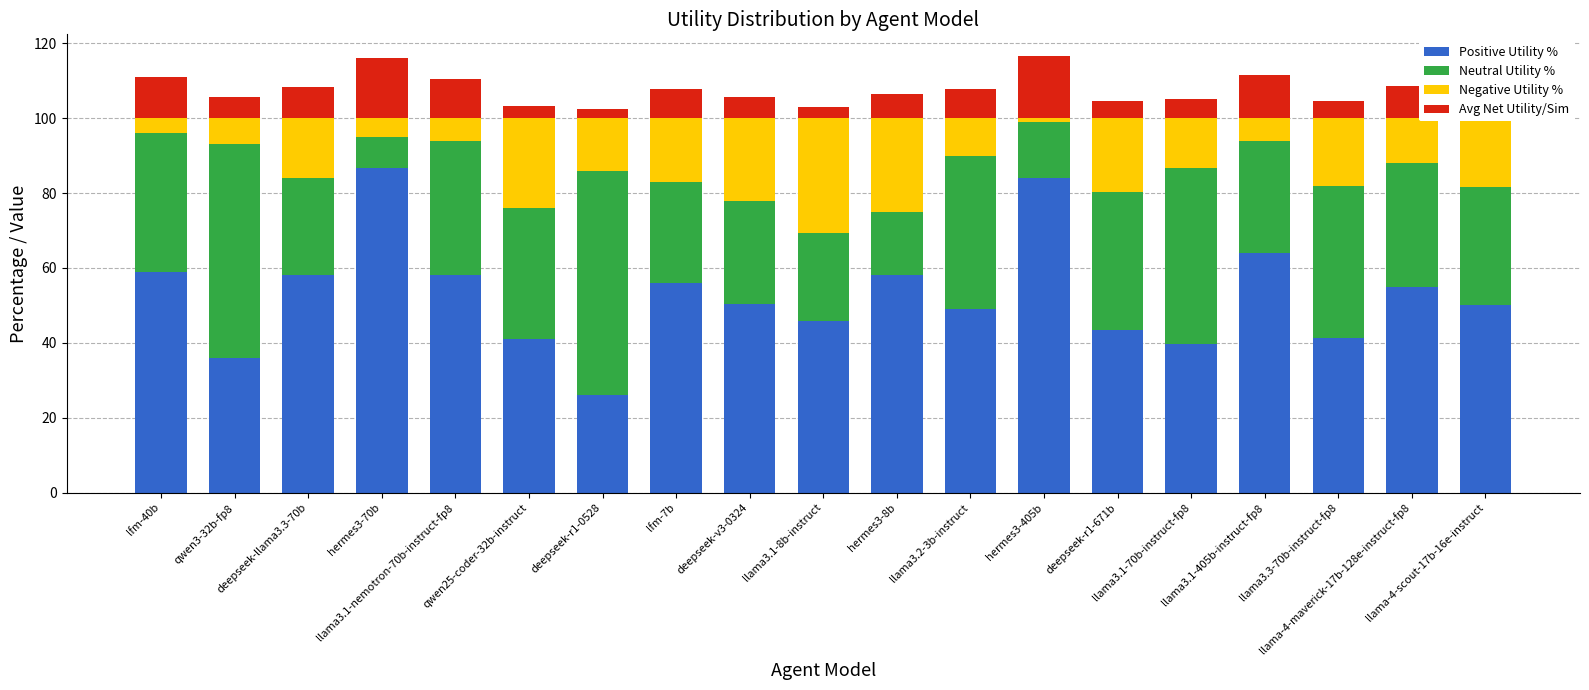

What is the maximum value for Positive Utility %?

86.7